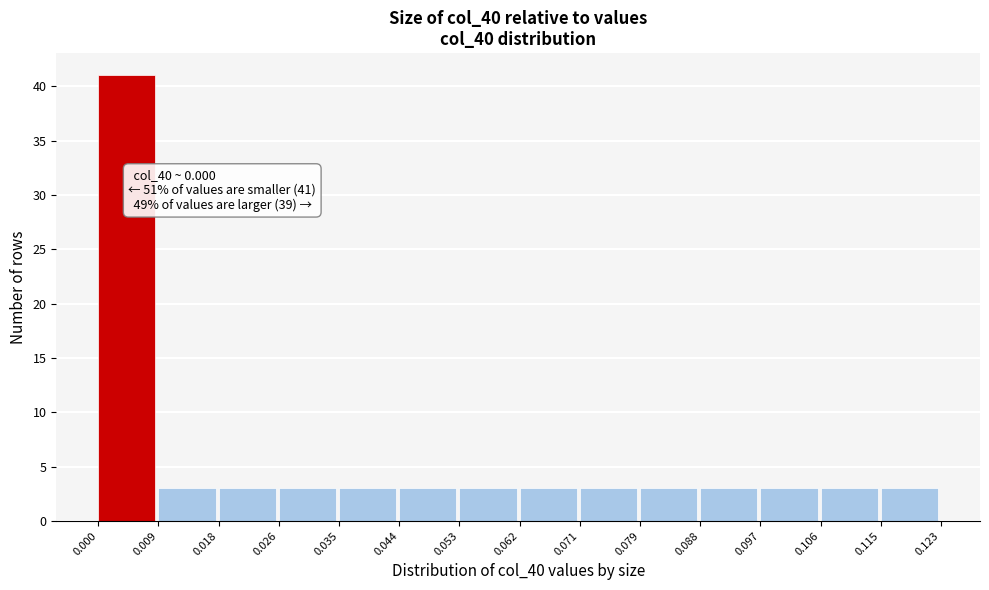

Over which range of the x-axis is the bar tallest?

0.000 to 0.009